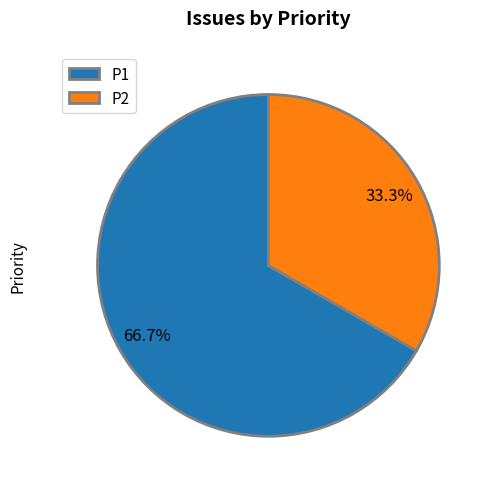

Does any single category account for the majority?

Yes